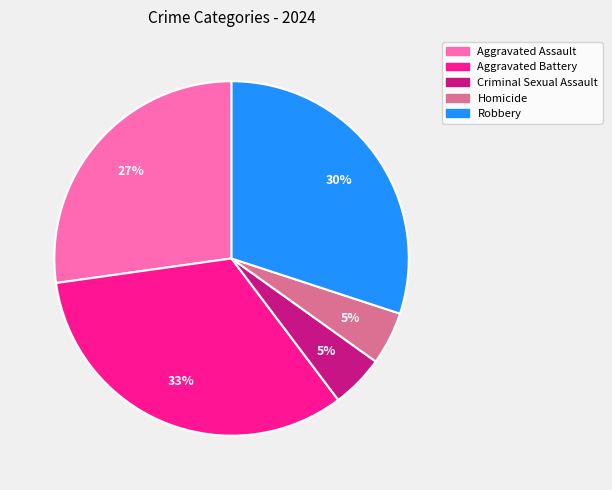

What is the ratio of the value at Criminal Sexual Assault to the value at Homicide?

1.0